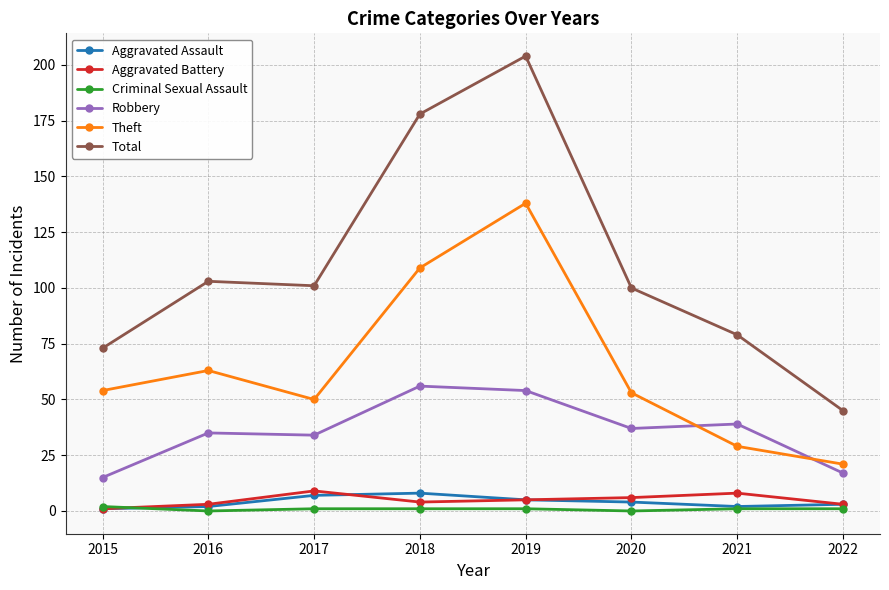

Which series has the widest spread of values?

Total